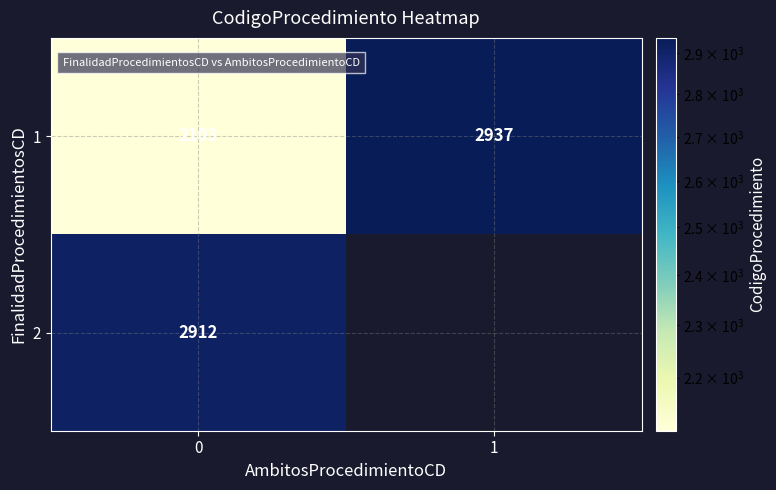

At how many categories does at least one series exceed 2702?

2